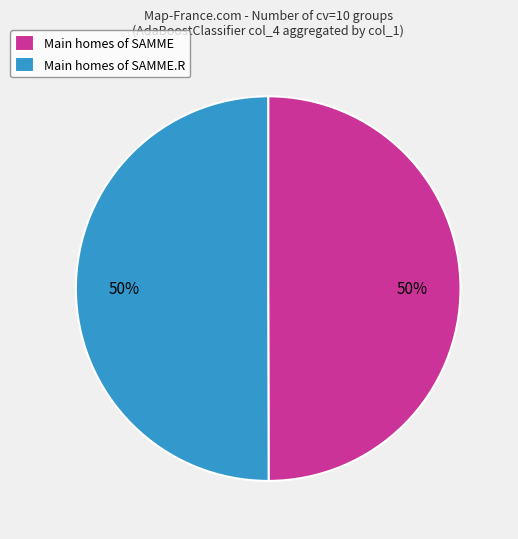

To the nearest percent, what is the average slice percentage?

50%